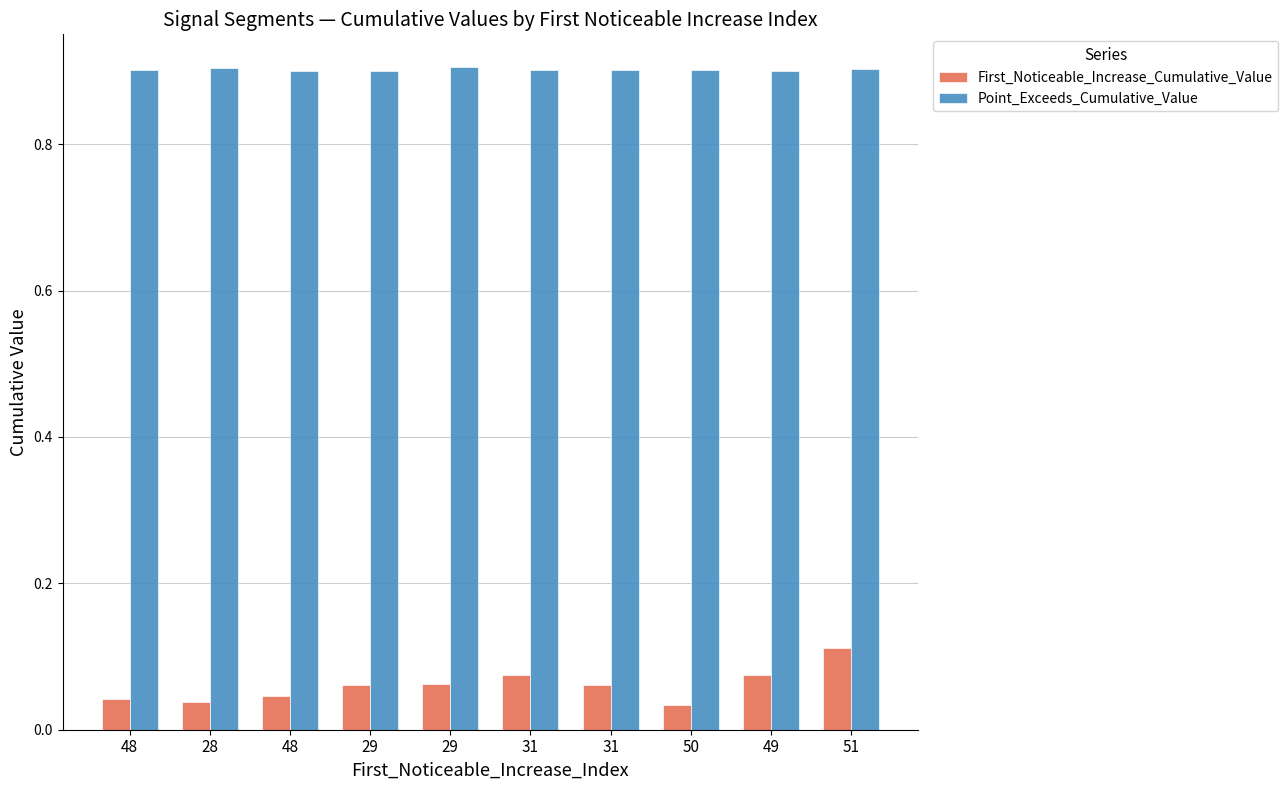

What is the label of the 3rd bar from the left?

48